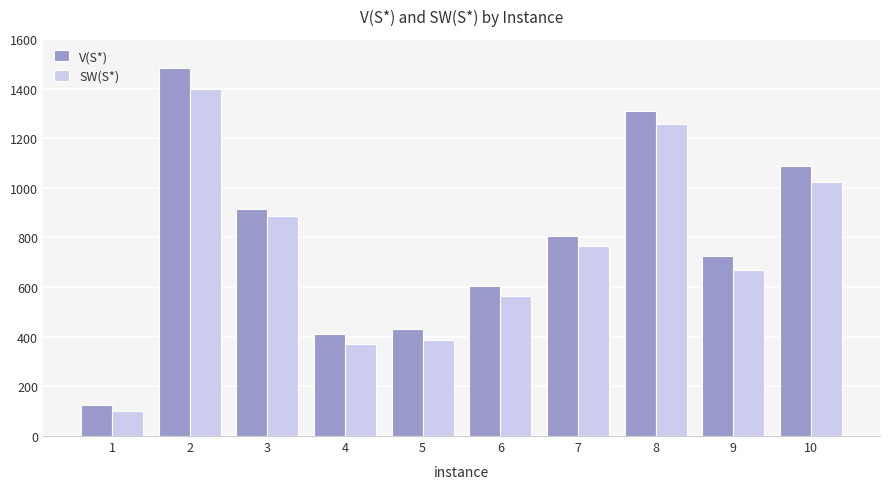

Reading right to left, transcribe all the data shown in this chart.

V(S*): 1089	725	1309	807	604	431	410	916	1482	126
SW(S*): 1024	670	1259	764	564	388	372	885	1399	102